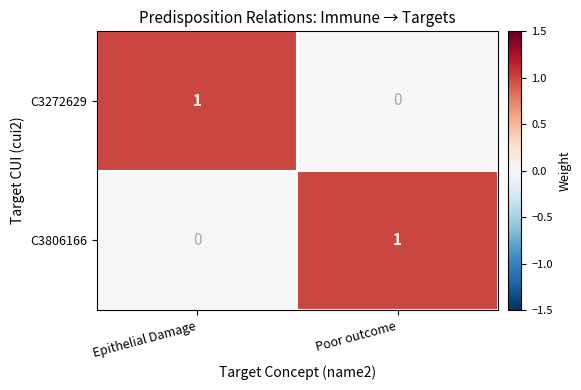

How many positive values does the C3272629 series have?

1